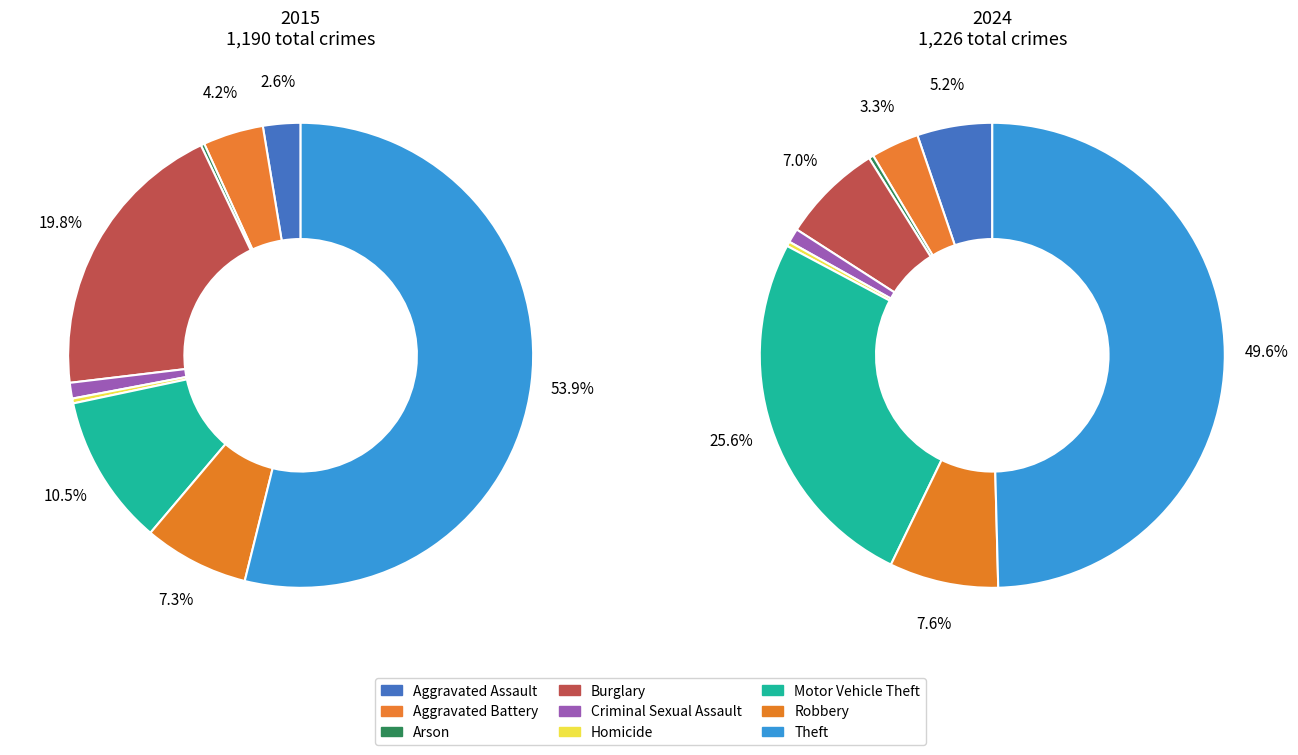

How many slices are in this pie chart?

9